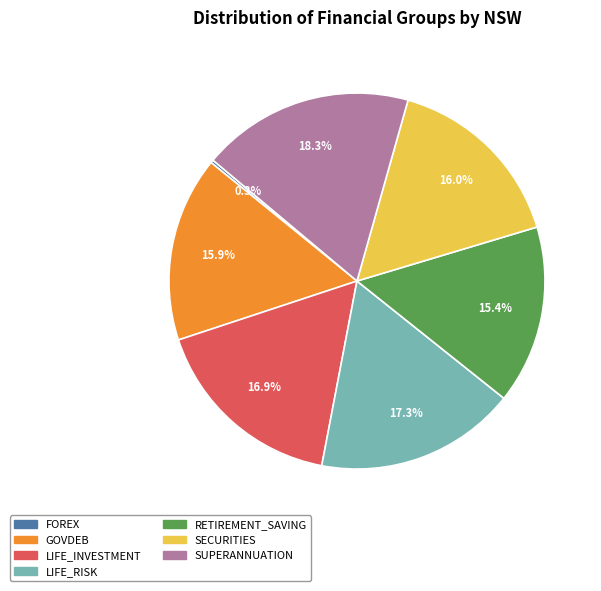

What is the largest slice in the pie chart?

SUPERANNUATION